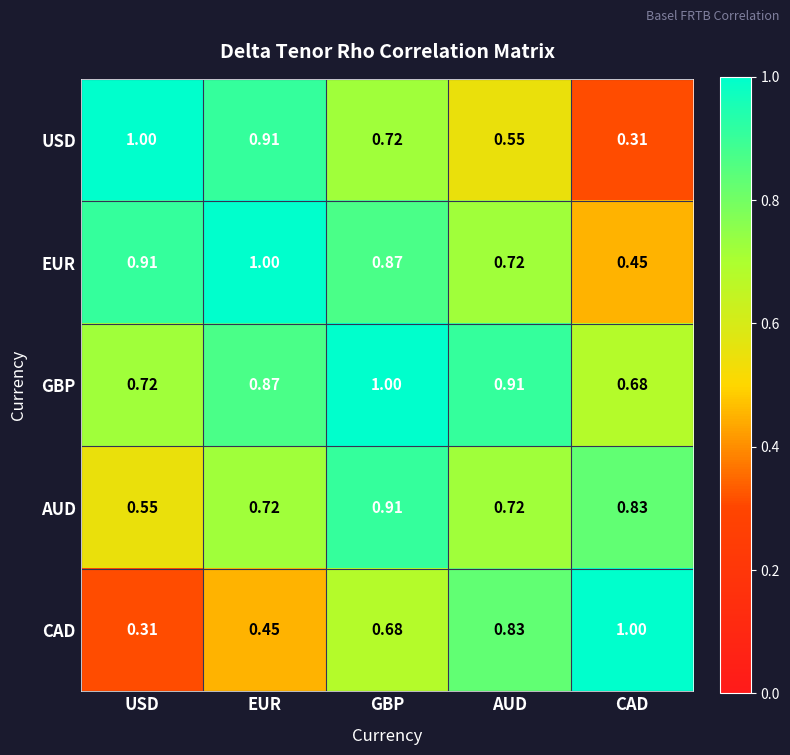

Is the value of USD at GBP greater than the value of GBP at EUR?

No